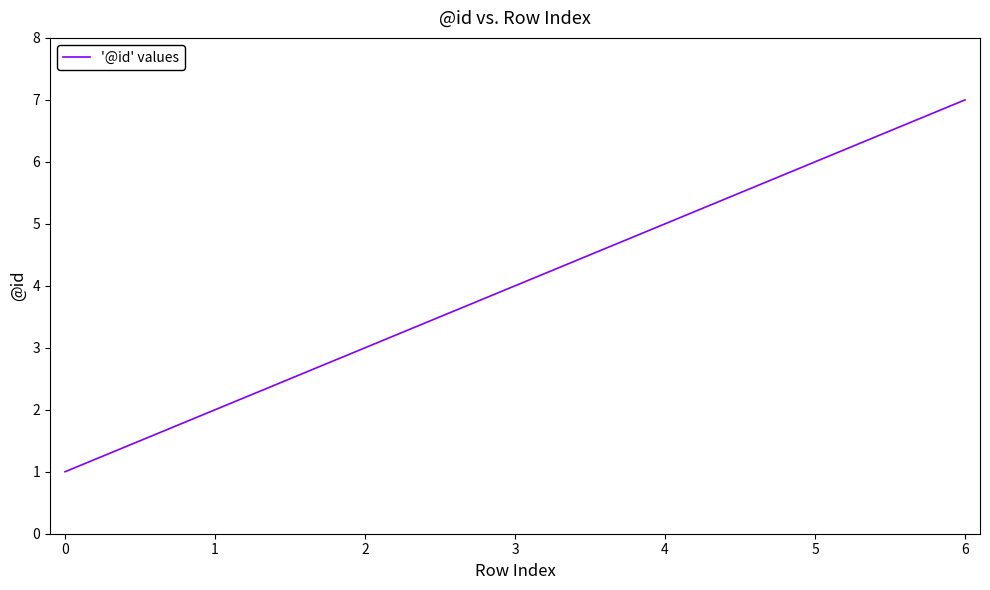

How many categories are shown in the chart?

7